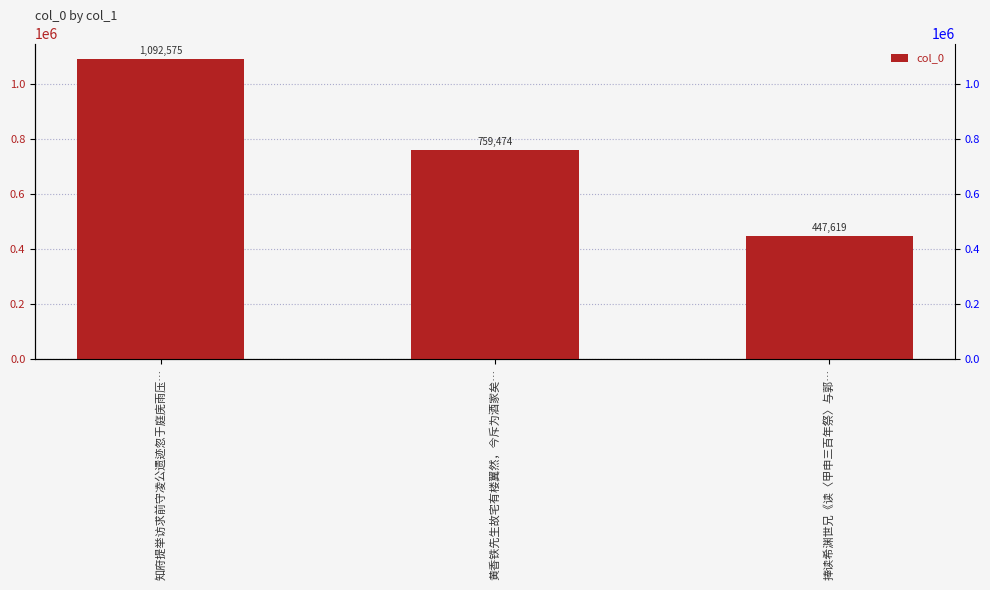

How many data points are less than 759474?

1